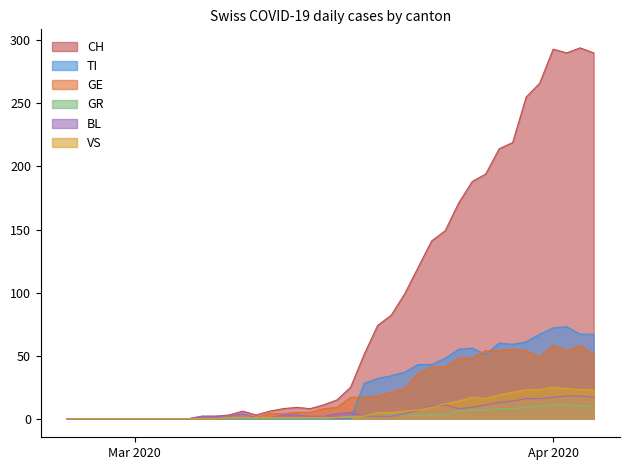

What is the greatest value displayed?

294